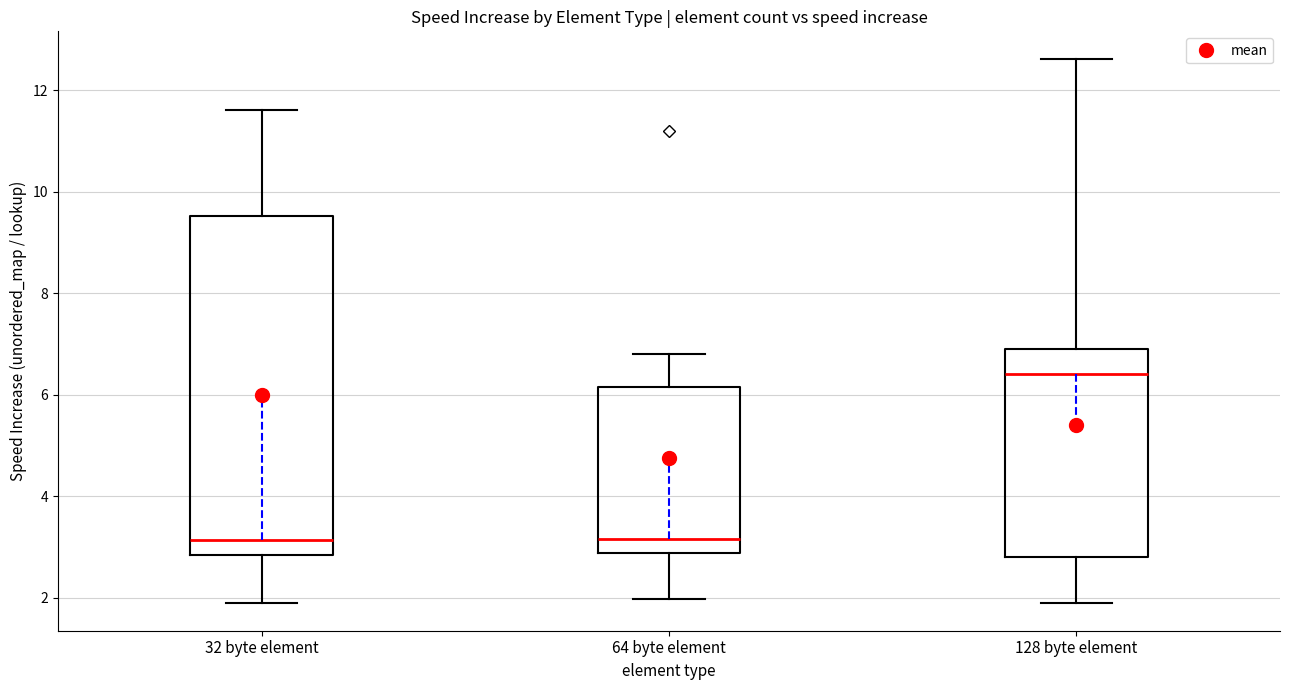

Reading left to right, transcribe this box plot: for each box, give where its median line is, the range the box spans, and where its two whiskers end, as read against the y-axis. The values are not printed on the chart, so give them approximately, as read against the axis.

32 byte element: median 3.2, box 2.8 to 9.6, whiskers 1.8 to 11.6
64 byte element: median 3.2, box 2.8 to 6.2, whiskers 2.0 to 6.8
128 byte element: median 6.4, box 2.8 to 6.8, whiskers 1.8 to 12.6